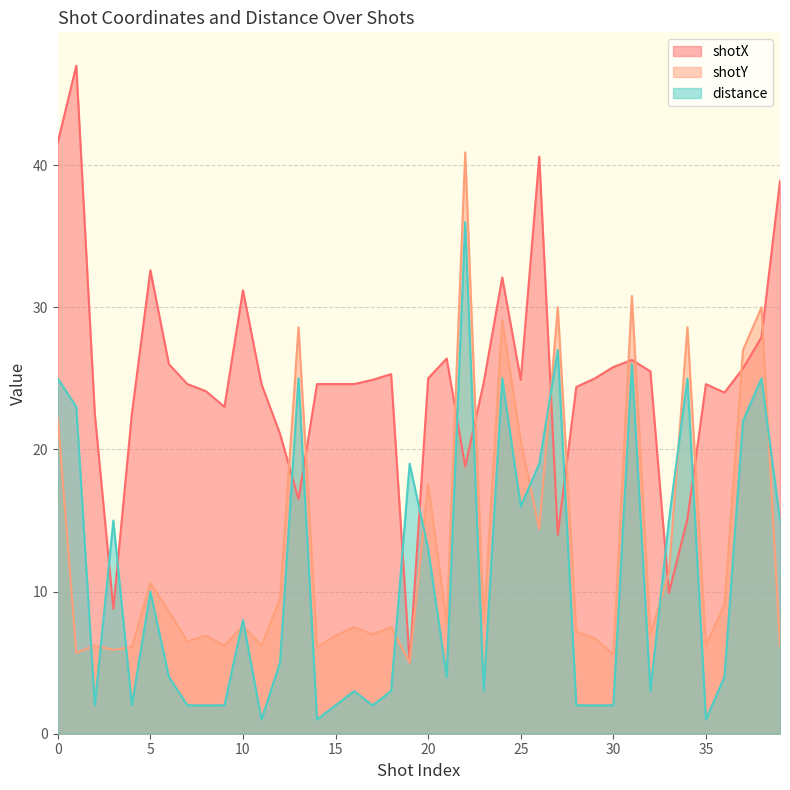

What is the value of the shotX point at the 36th from the left?

24.6